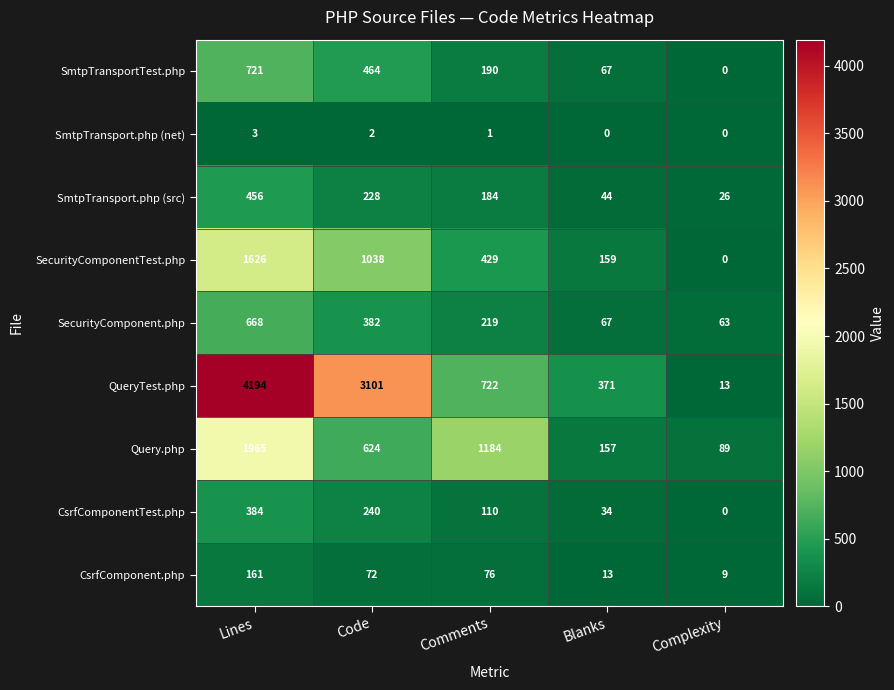

What is the difference between the maximum and minimum values in the SmtpTransportTest.php series?

721